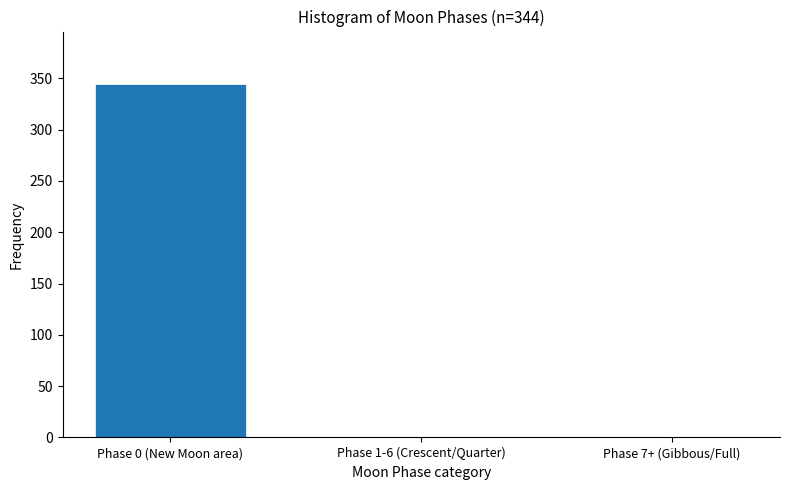

Reading left to right, list all the values displayed in this chart.

Phase 0 (New Moon area)=344	Phase 1-6 (Crescent/Quarter)=0	Phase 7+ (Gibbous/Full)=0